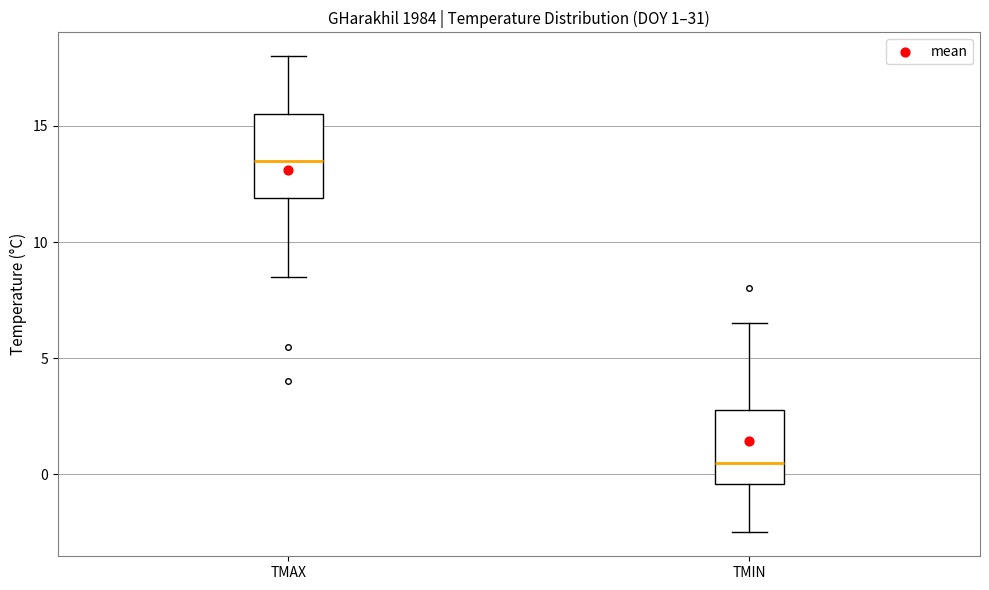

Which box's median line is the highest?

TMAX